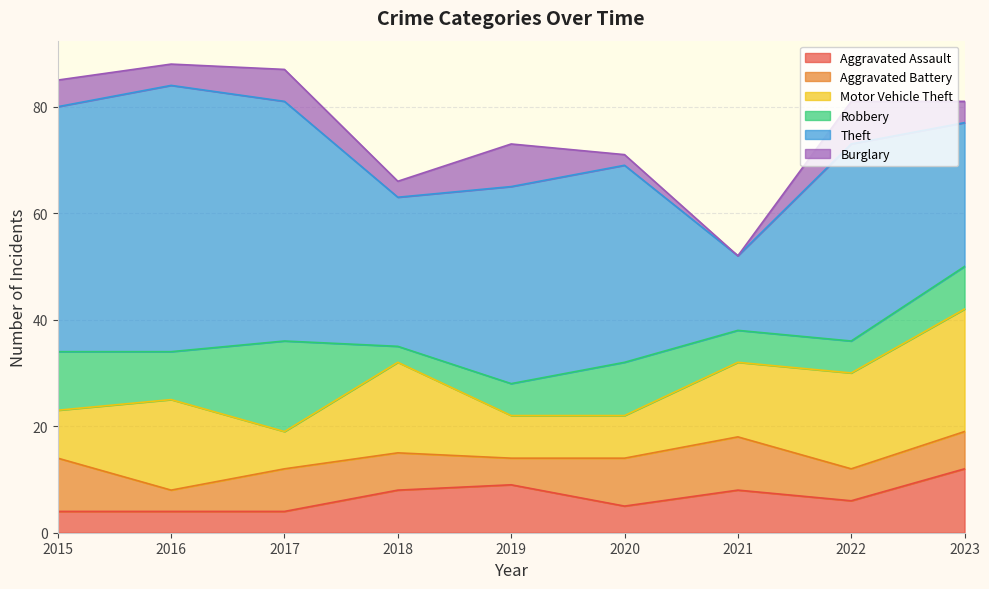

At which label does Robbery reach its minimum?

2018